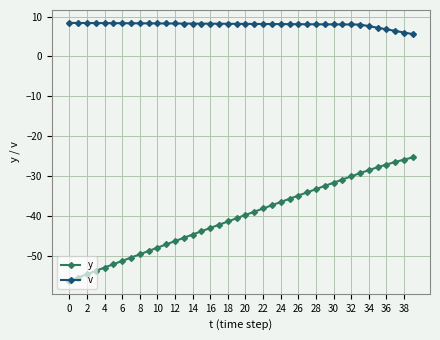

What is the value of the v point at the 29th from the left?

8.1